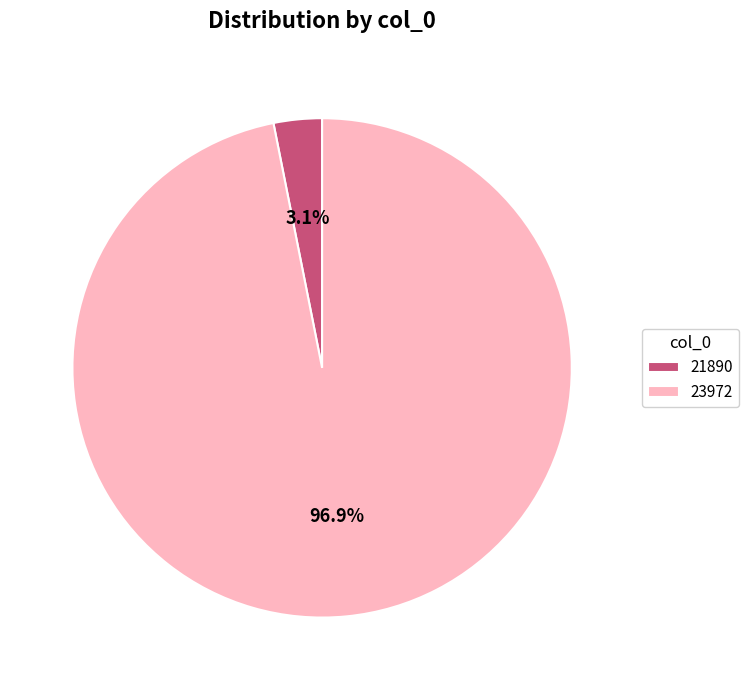

Count the number of slices in the pie.

2